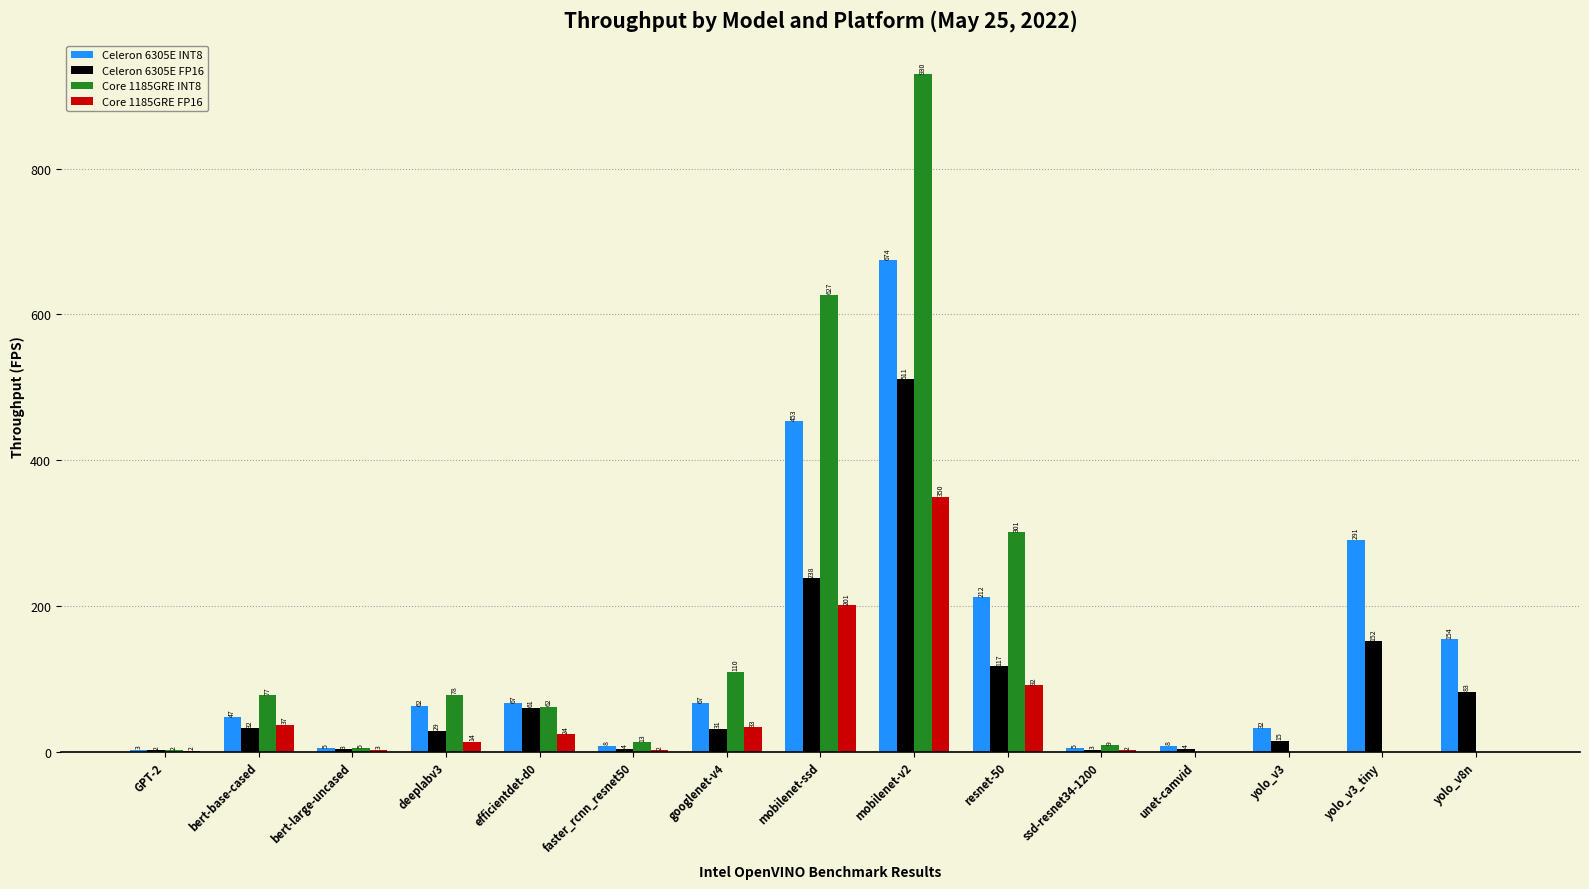

Which series has the largest range (max minus min)?

Core 1185GRE INT8